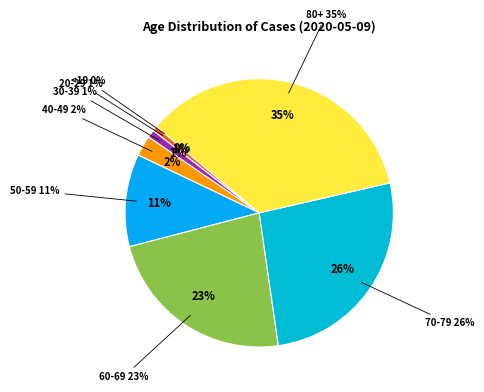

Does any single category account for the majority?

No